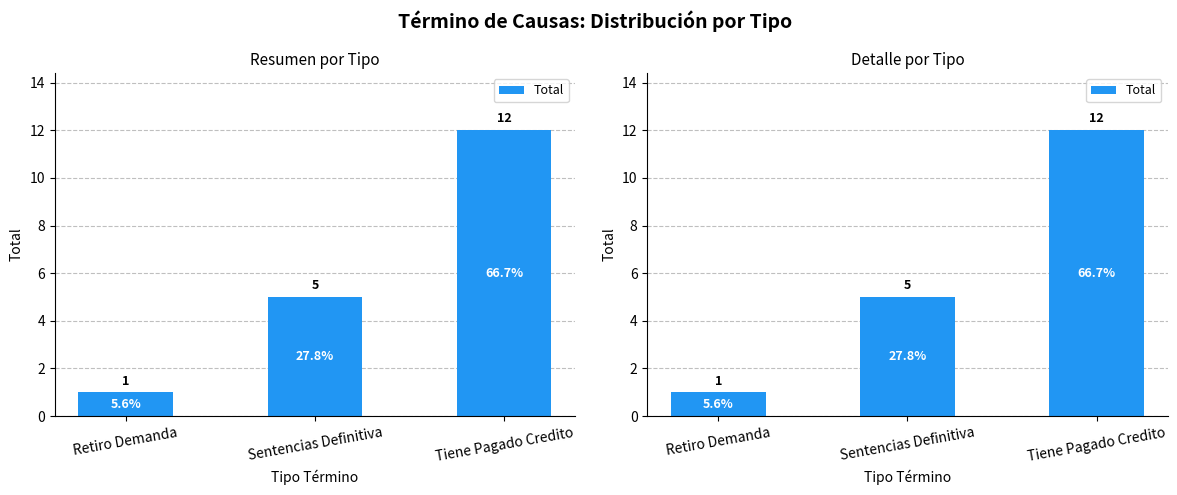

What position from the left is Sentencias Definitiva?

2